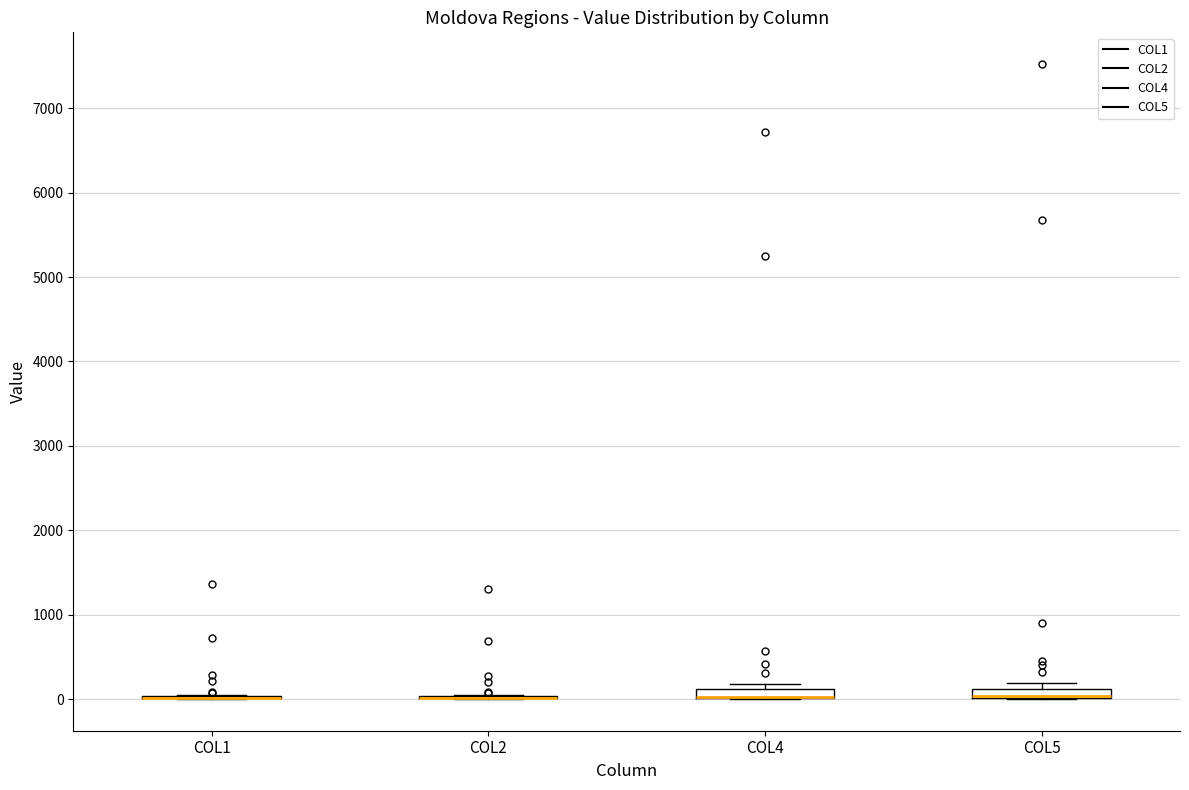

Where is the lower edge of the box for COL4 on the y-axis? The values are not printed on the chart, so give them approximately, as read against the axis.

0